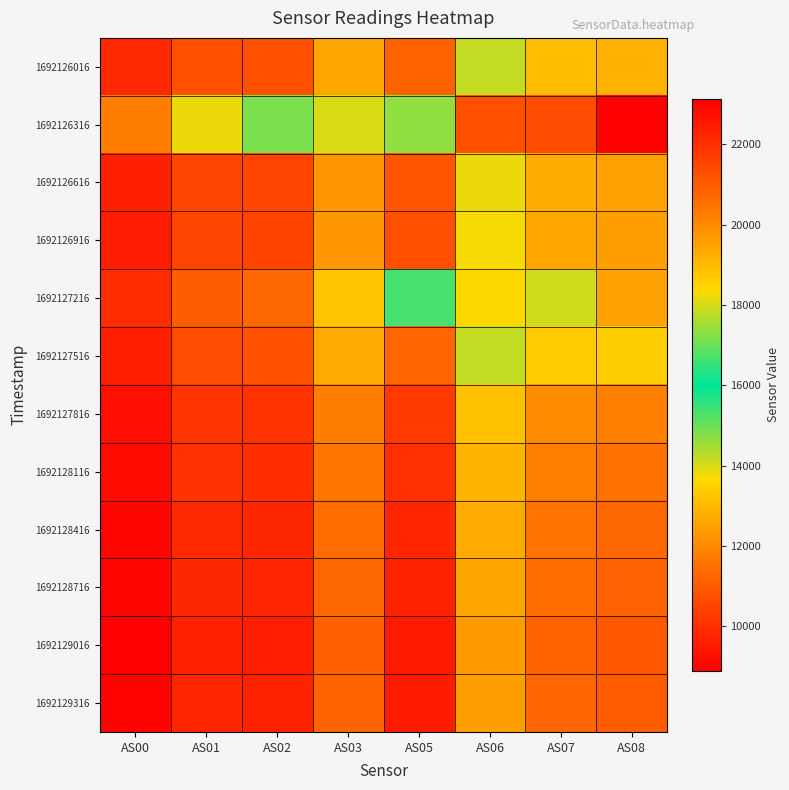

How many categories are shown in the chart?

8